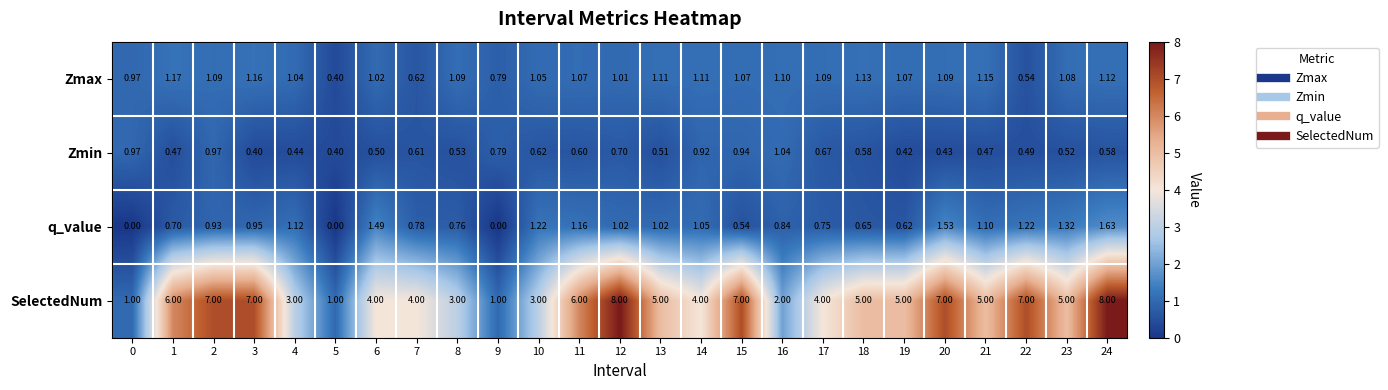

At 3, list the series in order from largest to smallest.

SelectedNum, Zmax, q_value, Zmin